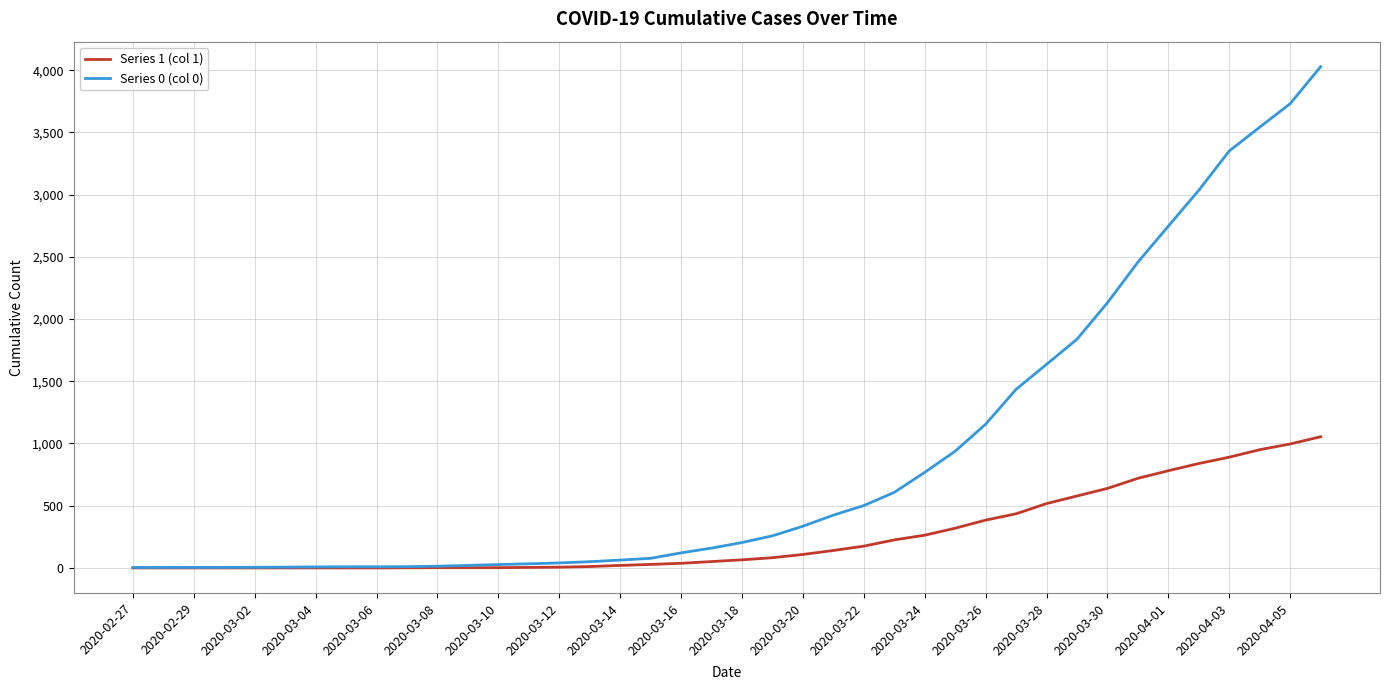

Which series has the largest range (max minus min)?

Series 0 (col 0)